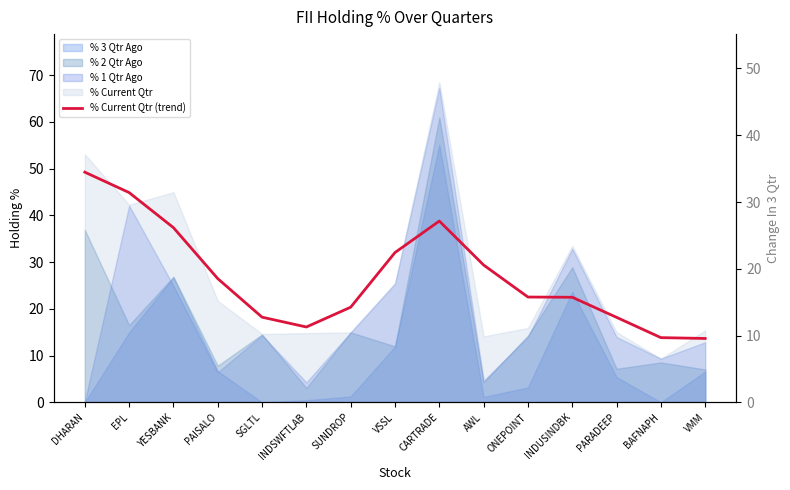

Reading right to left, what are all the values shown in this chart?

13.7	13.8	18.2	22.5	22.5	29.4	38.8	32.0	20.4	16.1	18.2	26.5	37.4	44.9	49.2